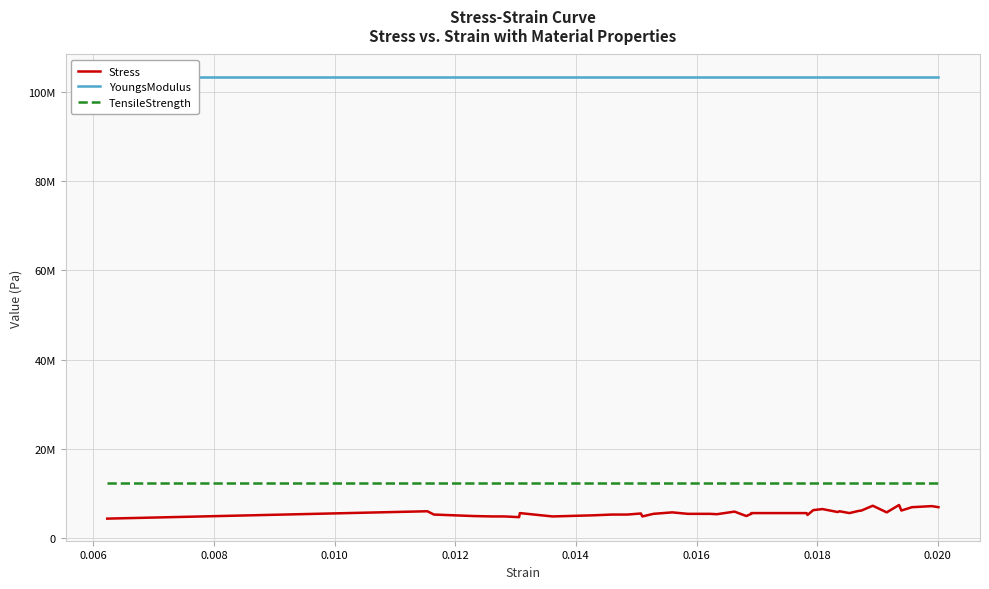

What is the lowest value of the TensileStrength series?

12310000.0